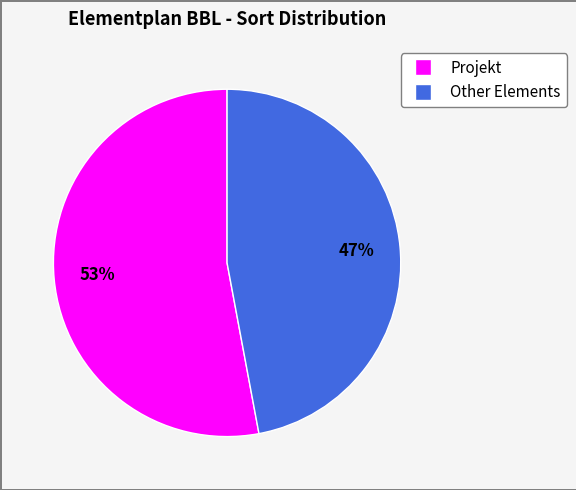

To the nearest percent, what is the average slice percentage?

50%